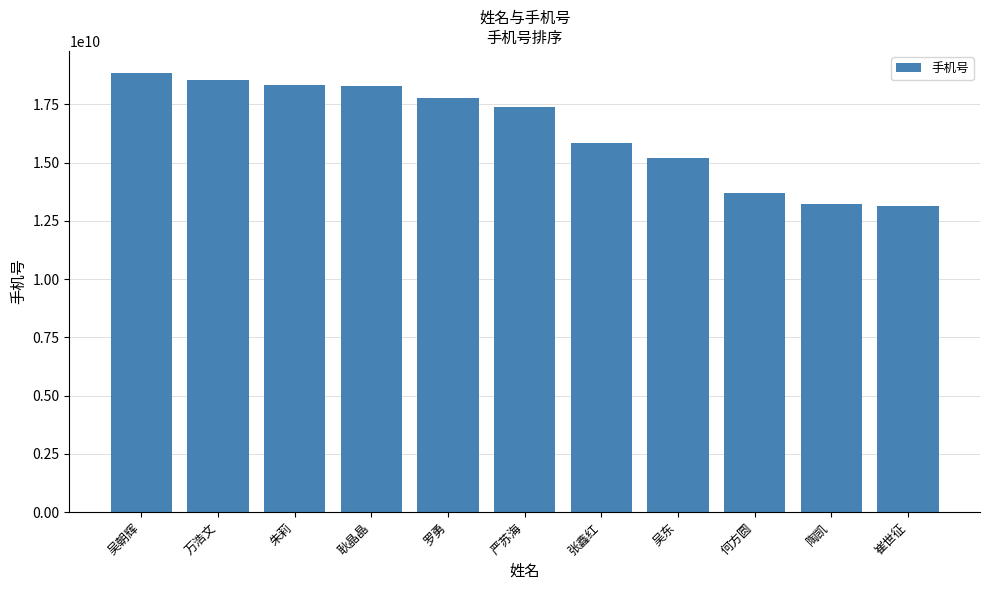

What is the change in value from 万浩文 to 崔世征?

-5409444737